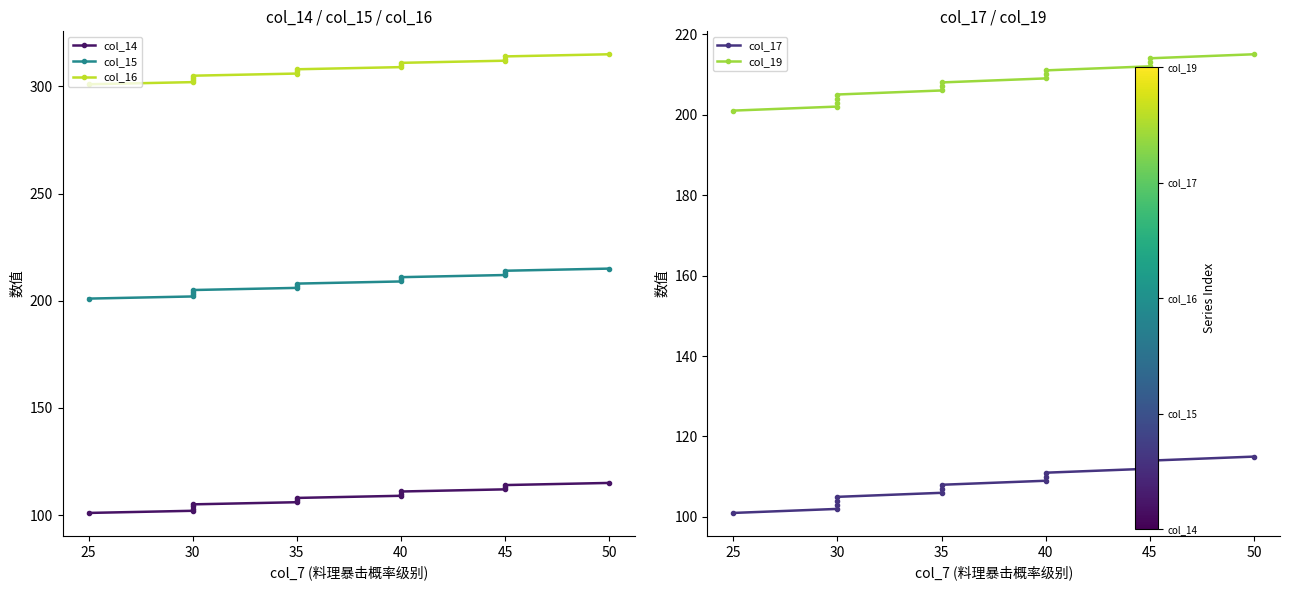

How many lines are shown in the chart?

5